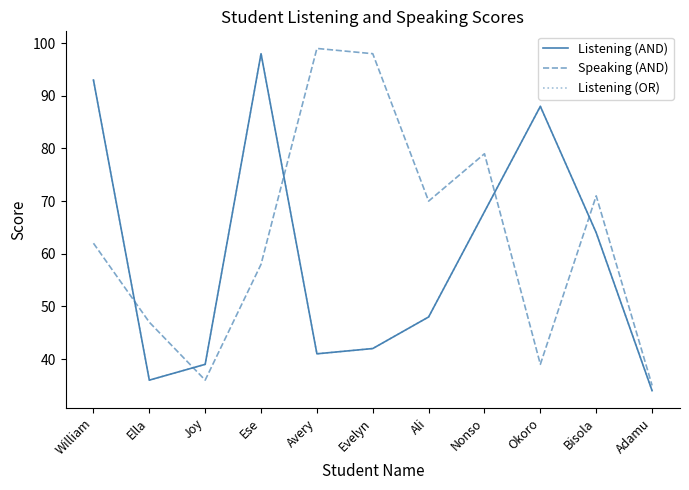

True or false: Listening (OR) has more than 2 interior local peaks.

False